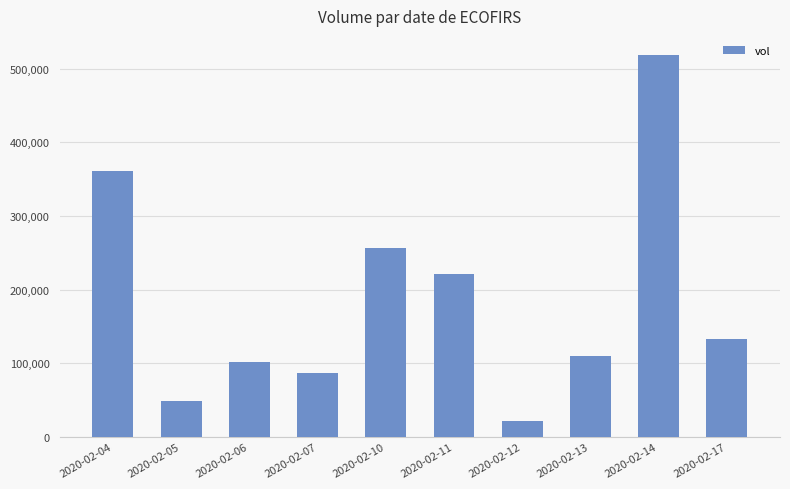

What is the change in value from 2020-02-05 to 2020-02-12?

-27100